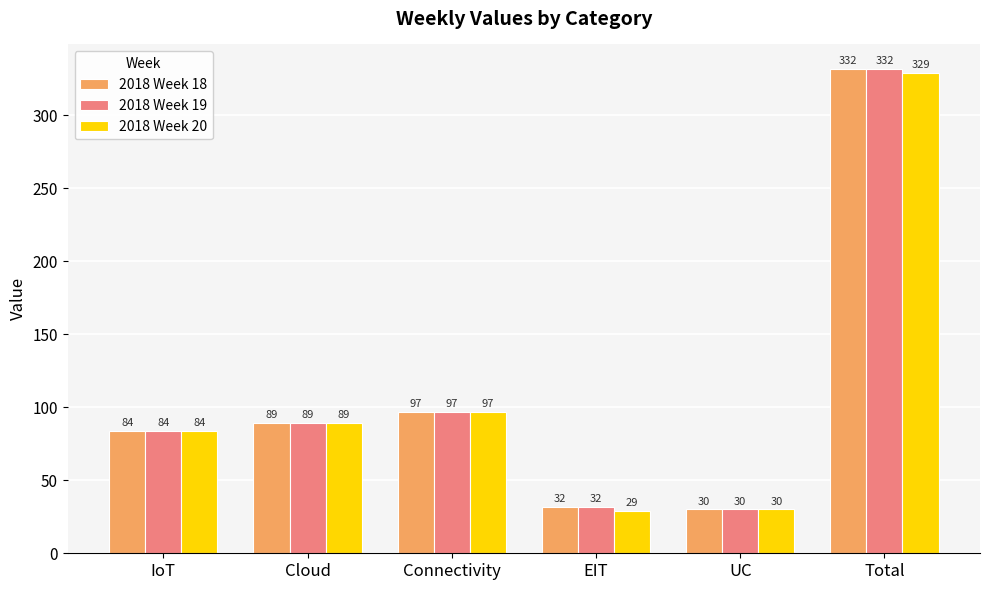

List the labels in order of 2018 Week 18 value, smallest first.

UC, EIT, IoT, Cloud, Connectivity, Total